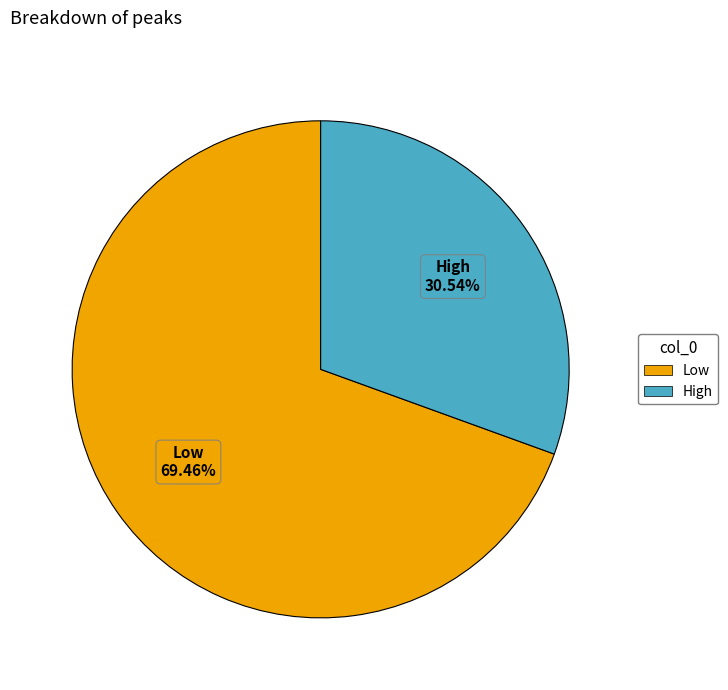

Does High account for over 50% of the chart?

No